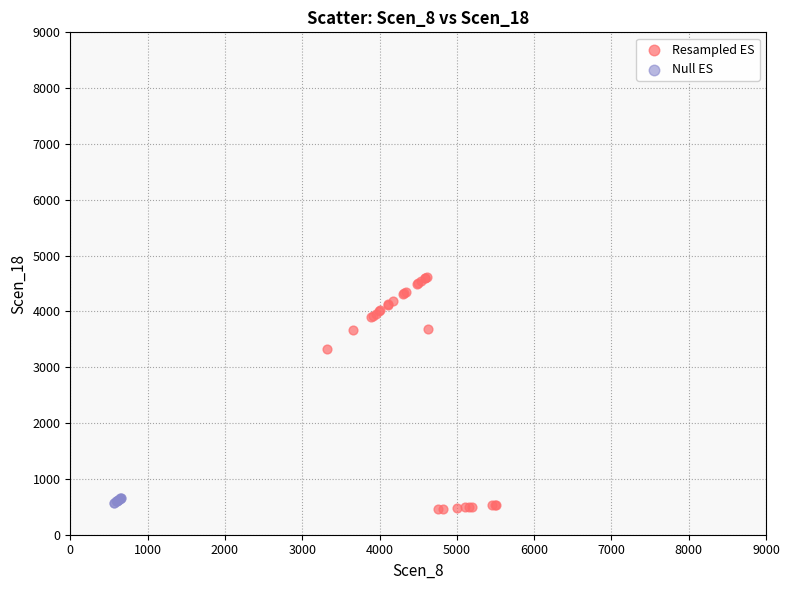

Which series contains the highest Y value?

Resampled ES